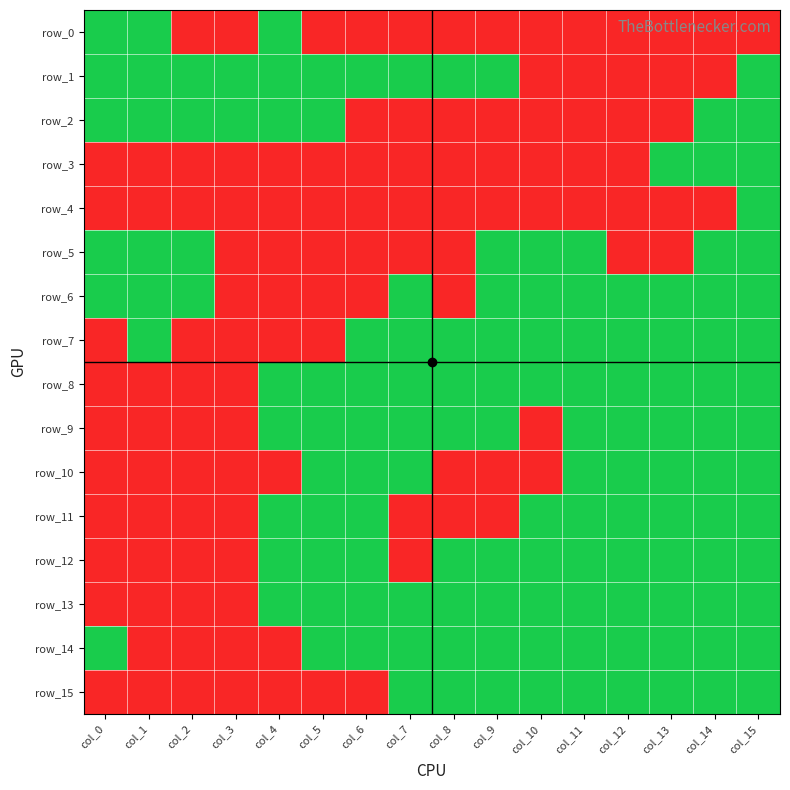

True or false: row_5 has a value of 0 at col_12.

False